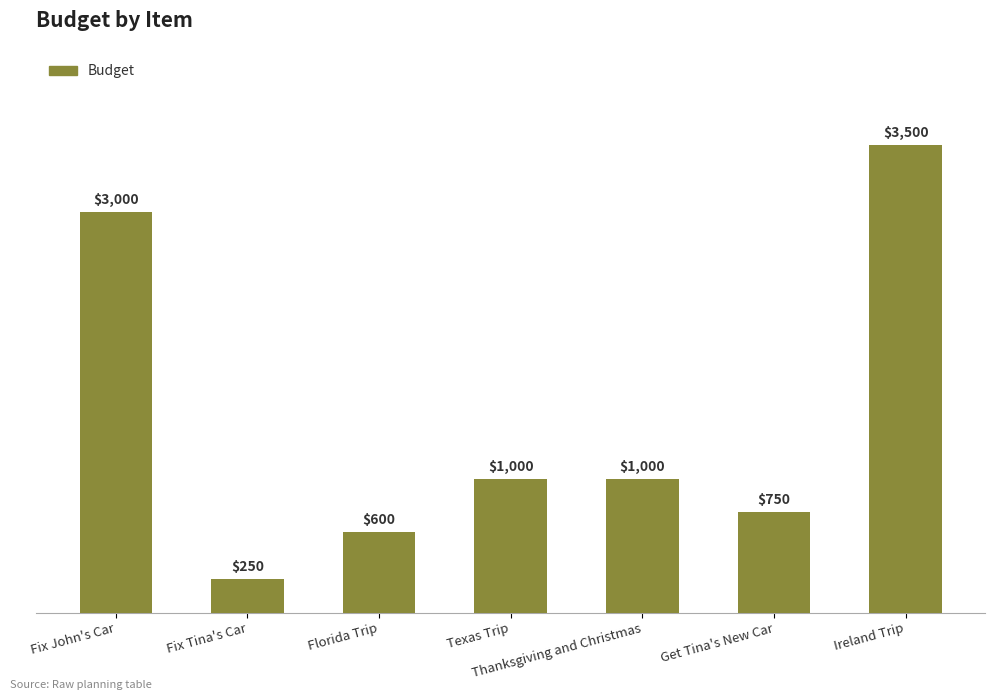

What is the change in value from Texas Trip to Get Tina's New Car?

-250